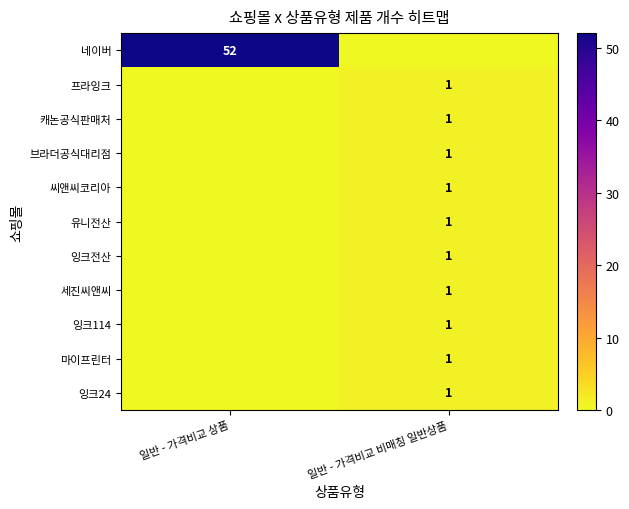

True or false: 네이버 has a value of 52 at 일반 - 가격비교 상품.

True